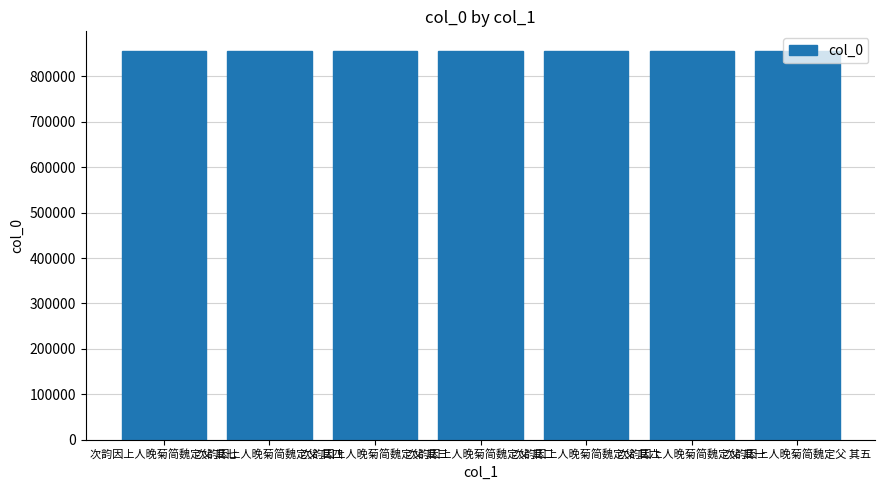

What is the label of the 5th bar from the left?

次韵因上人晚菊简魏定父 其六